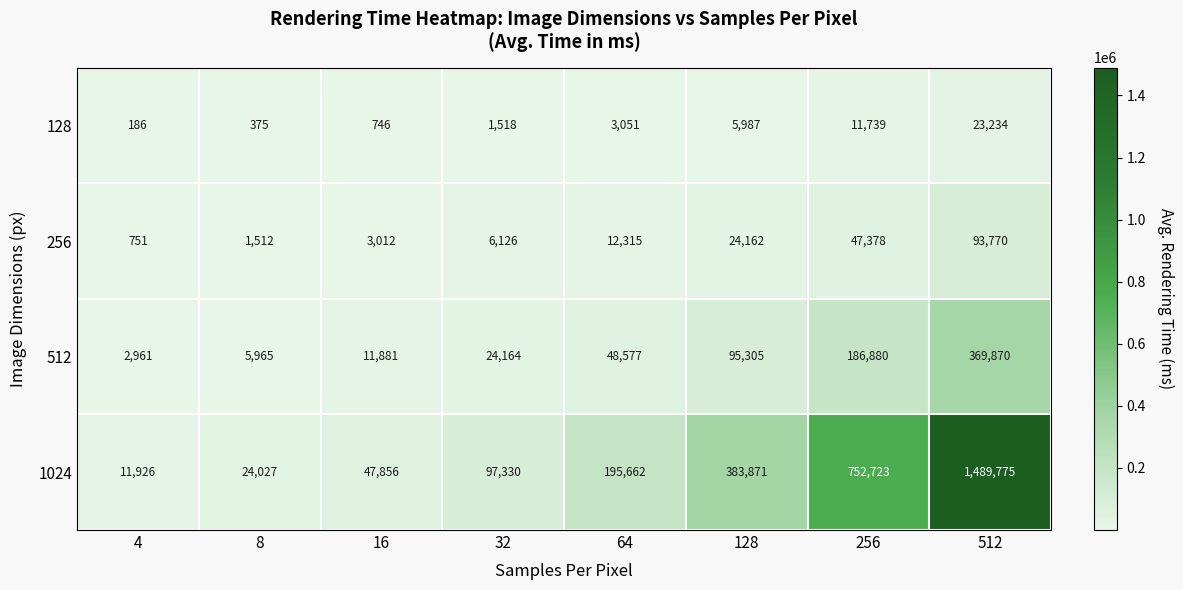

Rank the categories by 1024 value from highest to lowest.

512, 256, 128, 64, 32, 16, 8, 4